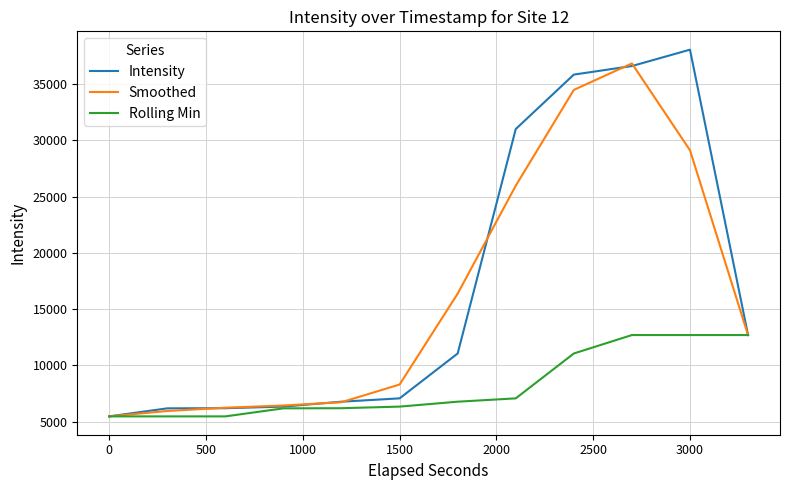

What is the minimum value shown in the chart?

5473.3